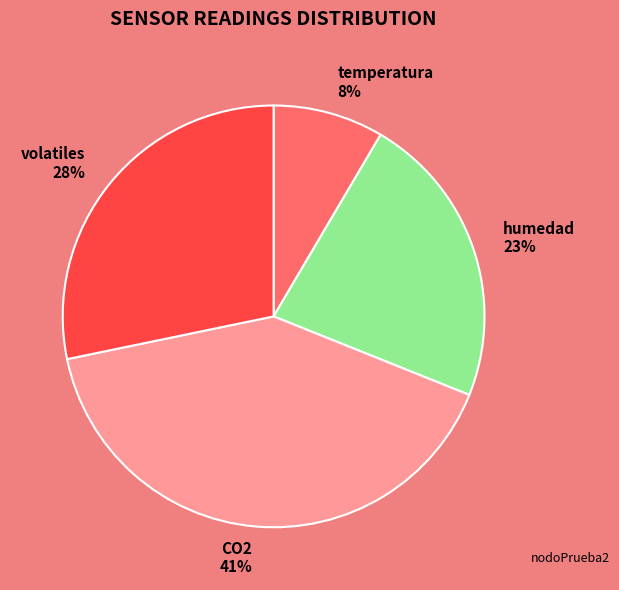

Is there any slice that represents more than half of the pie?

No